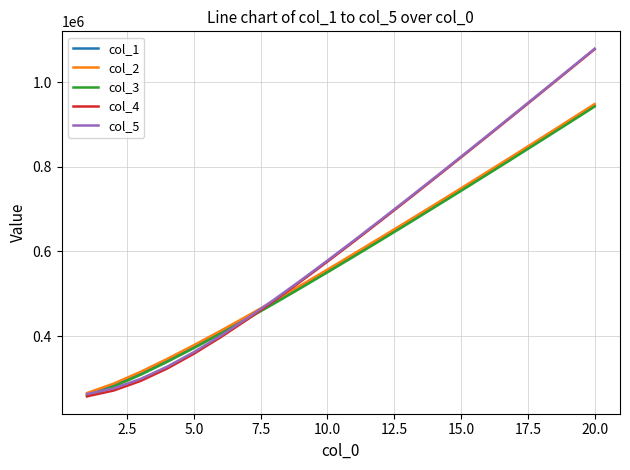

Reading left to right, what are all the values shown in this chart?

col_1: 261490.7	283955.9	311650.5	342283.9	374924.1	408926.6	444065.7	479994.5	516664.8	554020.8	591840.5	630020.0	668549.2	707424.9	746577.5	785999.5	825621.5	865534.5	905605.0	945963.1
col_2: 265040.5	287486.0	315178.2	345797.6	378378.0	412342.5	447478.0	483359.3	519962.1	557329.6	595165.0	633315.7	671807.6	710523.2	749693.3	789123.8	828650.4	868543.3	908624.1	948973.3
col_3: 257940.9	280425.8	308122.8	338770.1	371470.2	405510.7	440653.3	476629.8	513367.5	550712.0	588516.1	626724.3	665290.7	704326.6	743461.7	782875.2	822592.7	862525.7	902585.9	942953.0
col_4: 257243.3	271066.4	293587.7	323072.8	358103.3	397071.1	439078.2	483204.0	529029.7	576151.2	624201.4	673067.7	722500.6	772449.9	822818.6	873476.6	924456.6	975640.8	1027081.3	1078619.7
col_5: 262560.4	276122.6	298348.2	327389.8	361988.7	400563.0	442192.3	486052.8	531644.2	578594.2	626408.4	675103.7	724376.1	774193.6	824464.6	874991.5	925922.7	977022.3	1028361.6	1079856.2